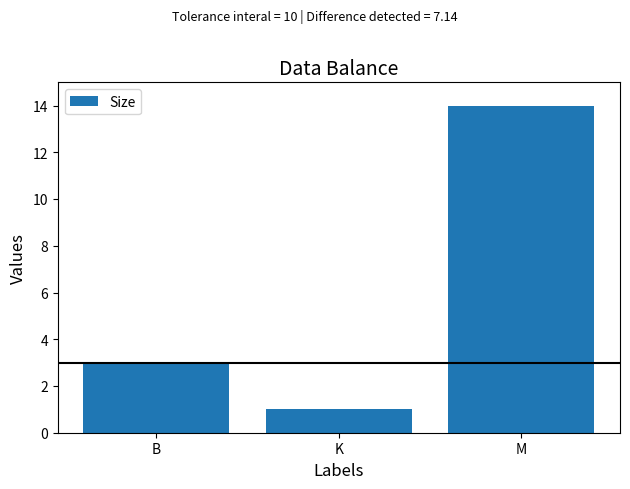

Count the number of data series in this chart.

1